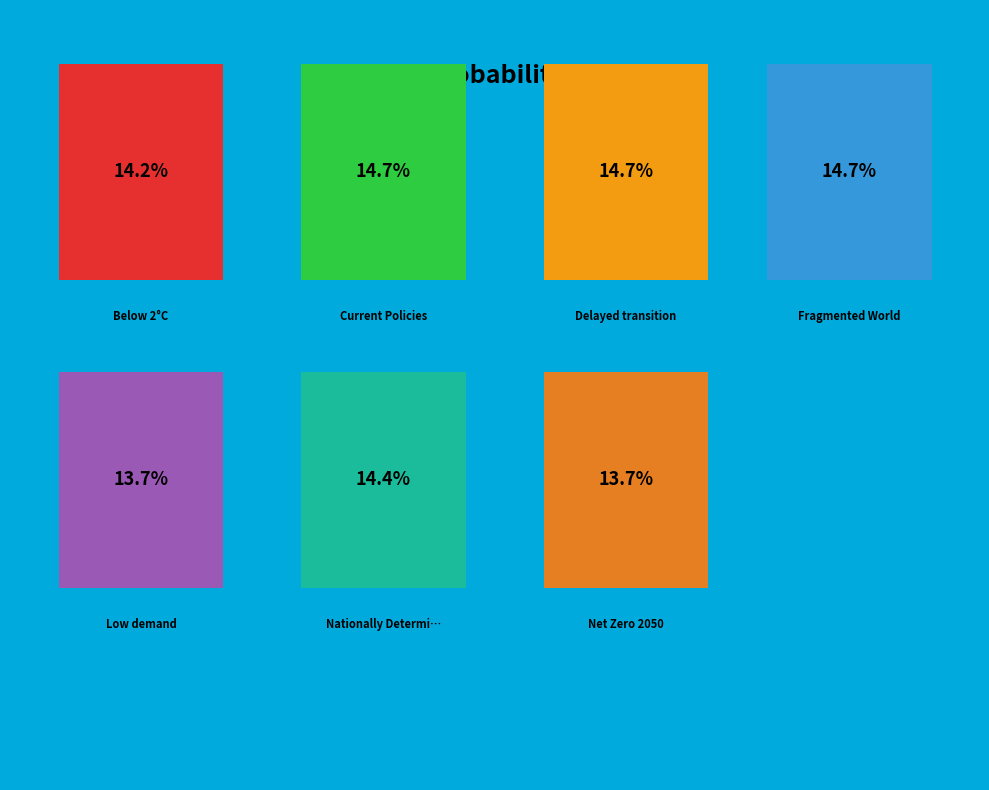

True or false: Nationally Determined Contributions accounts for 7% of the total.

False